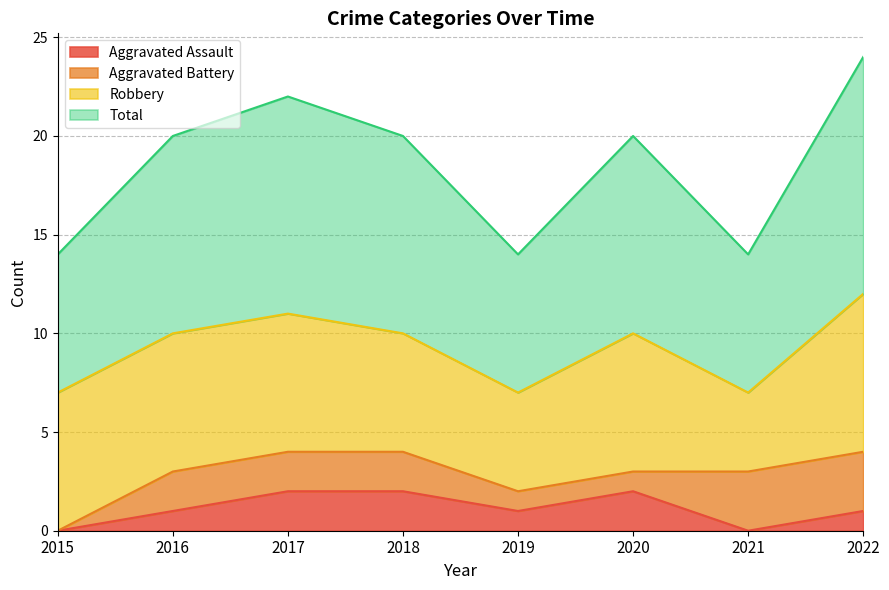

At which label is Aggravated Assault closest to 1?

2016